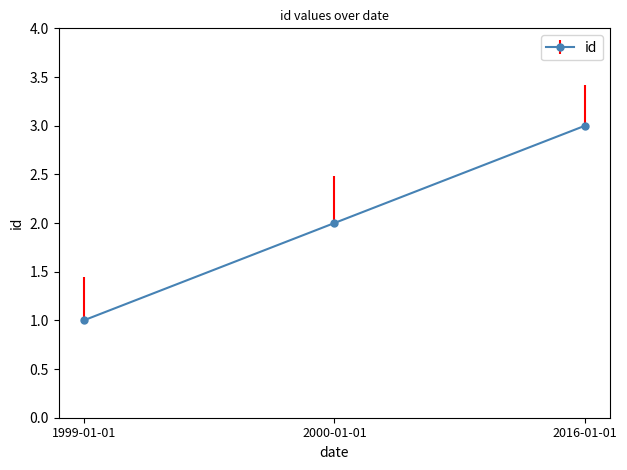

List the labels in order of value, largest first.

2016-01-01, 2000-01-01, 1999-01-01